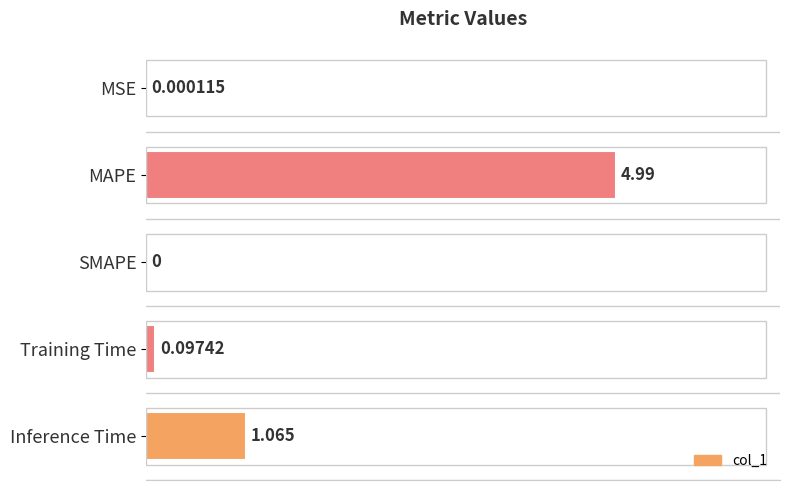

Between Inference Time and Training Time, which is larger?

Inference Time